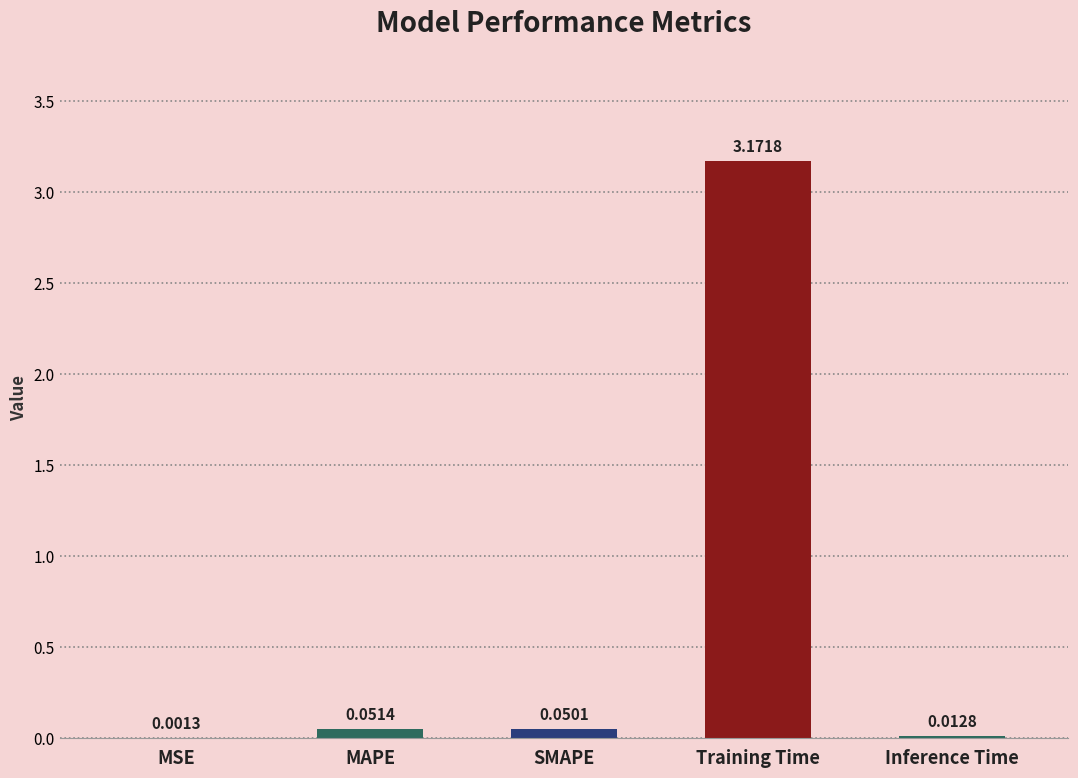

Does the chart contain stacked bars?

No